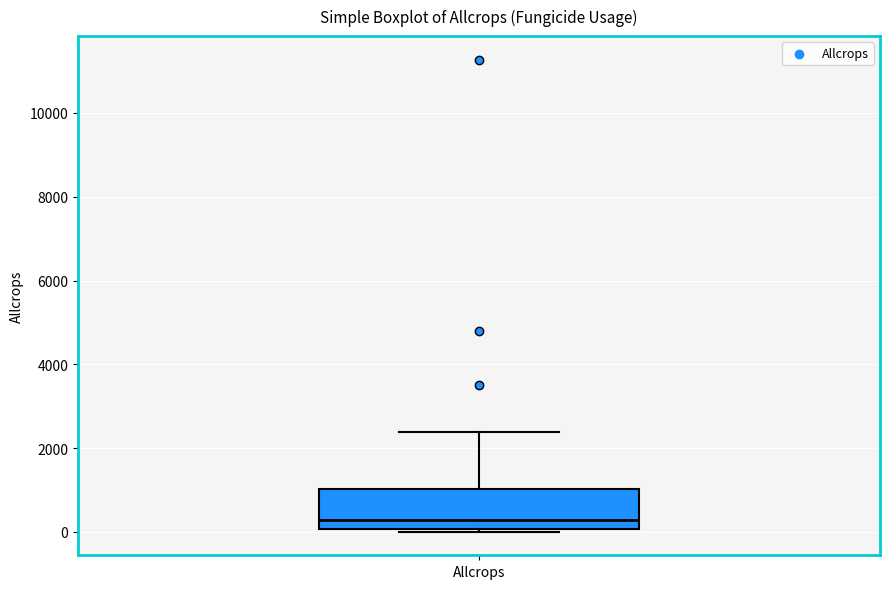

Read this box plot against the y-axis: the position of the median line, the range covered by the box, and the ends of both whiskers. The values are not printed on the chart, so give them approximately, as read against the axis.

median 200, box 0 to 1000, whiskers 0 (just below the box's lower edge) to 2400